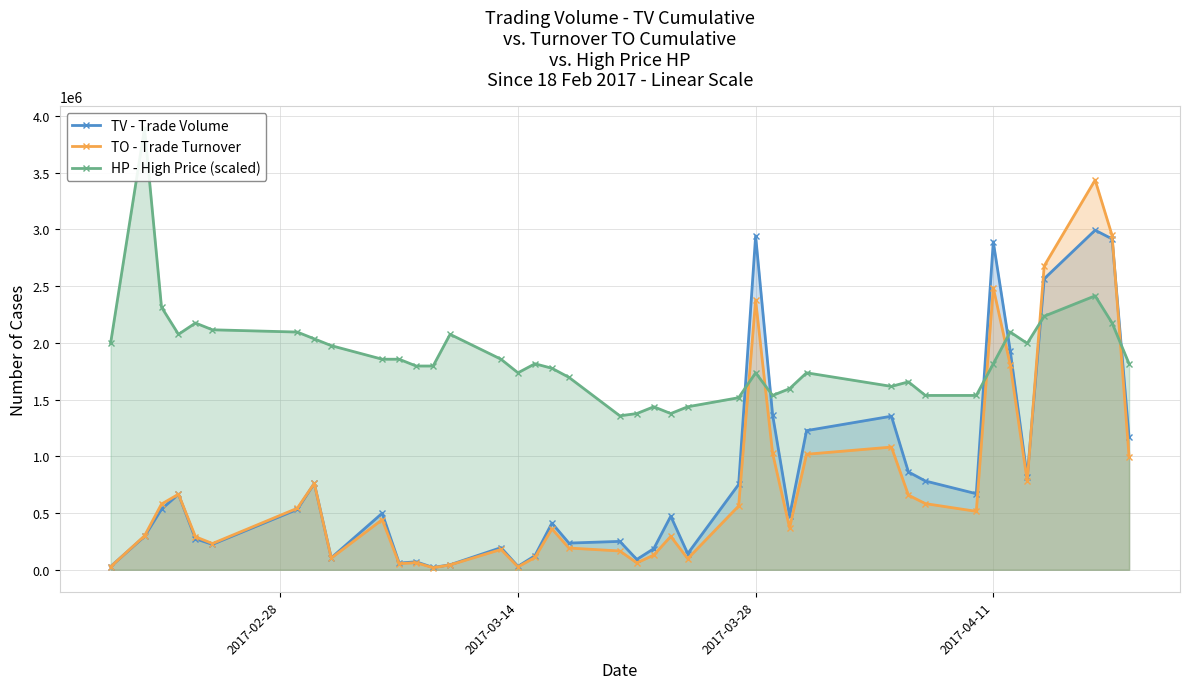

How many times do HP - High Price (scaled) and TO - Trade Turnover cross each other?

6